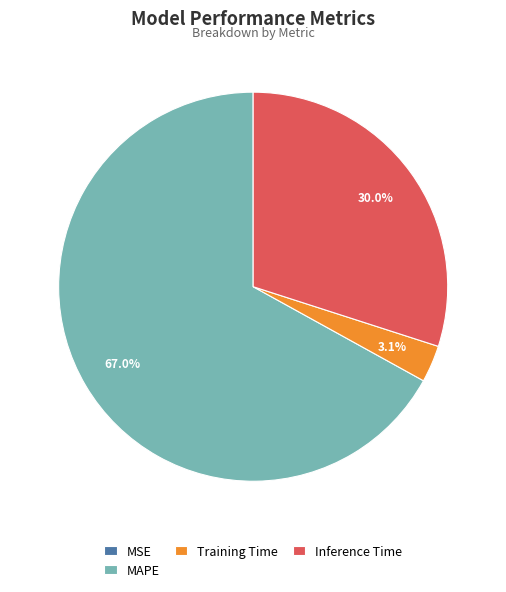

To the nearest percent, what is the average slice percentage?

25%